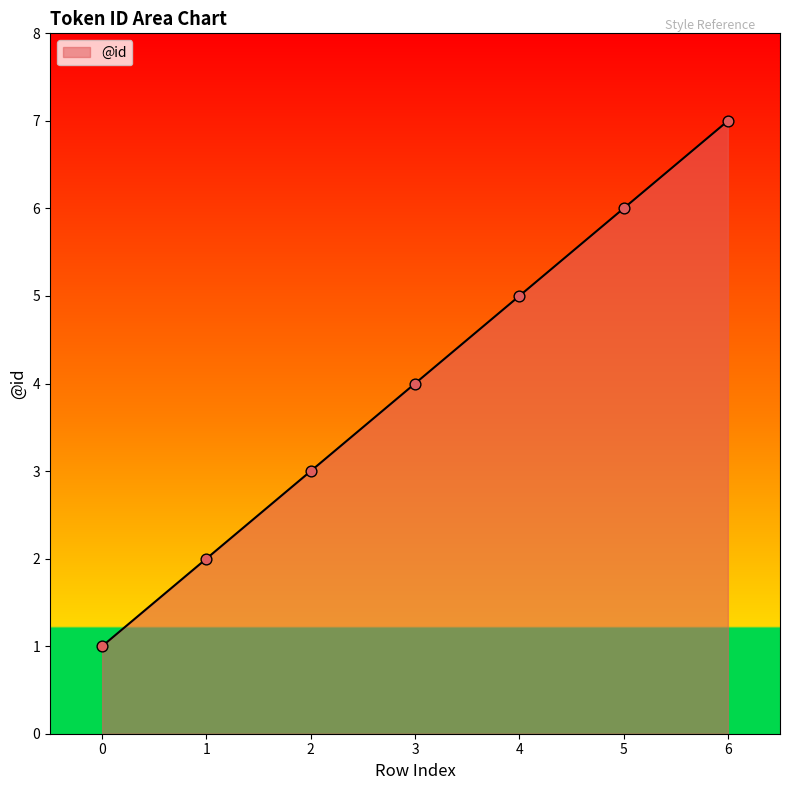

What is the change in value from 3 to 4?

+1